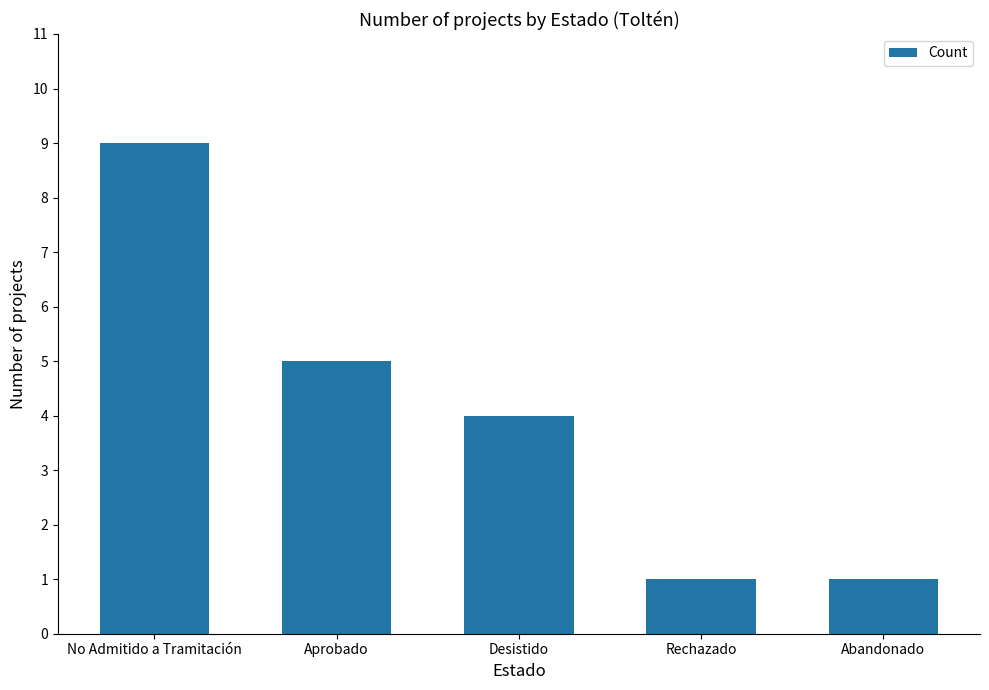

What is the sum of the values at Abandonado and Aprobado?

6